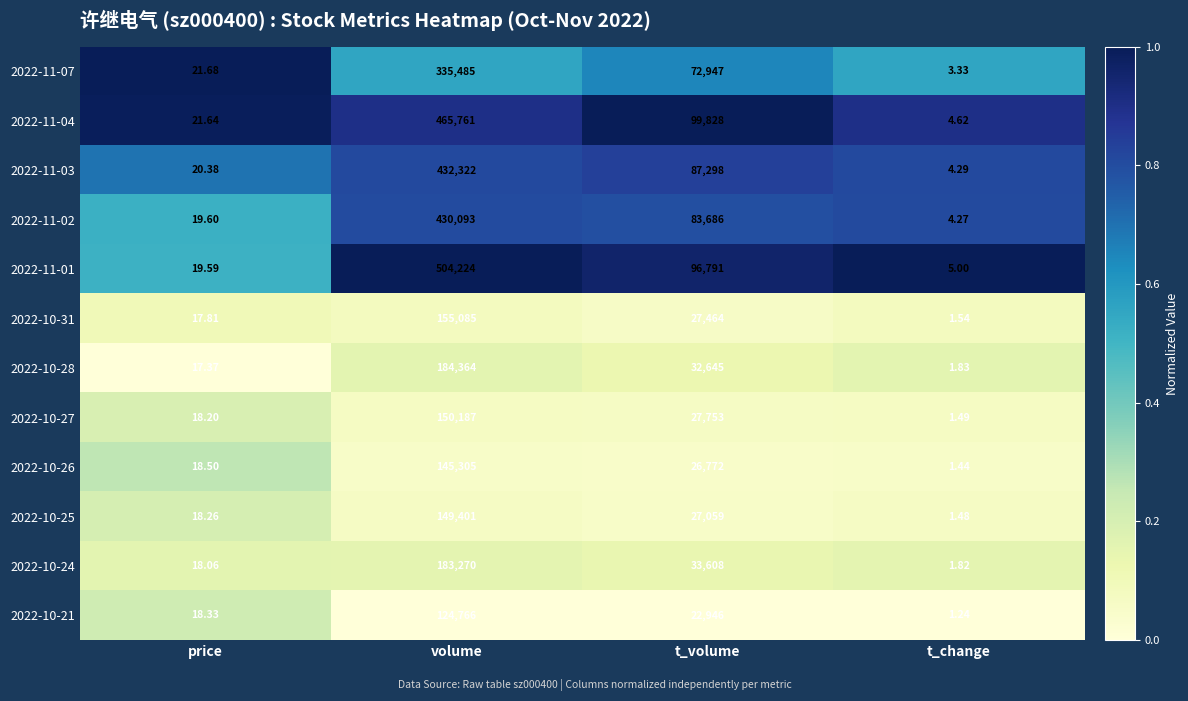

Which category has the lowest value in the 2022-10-28 series?

t_change